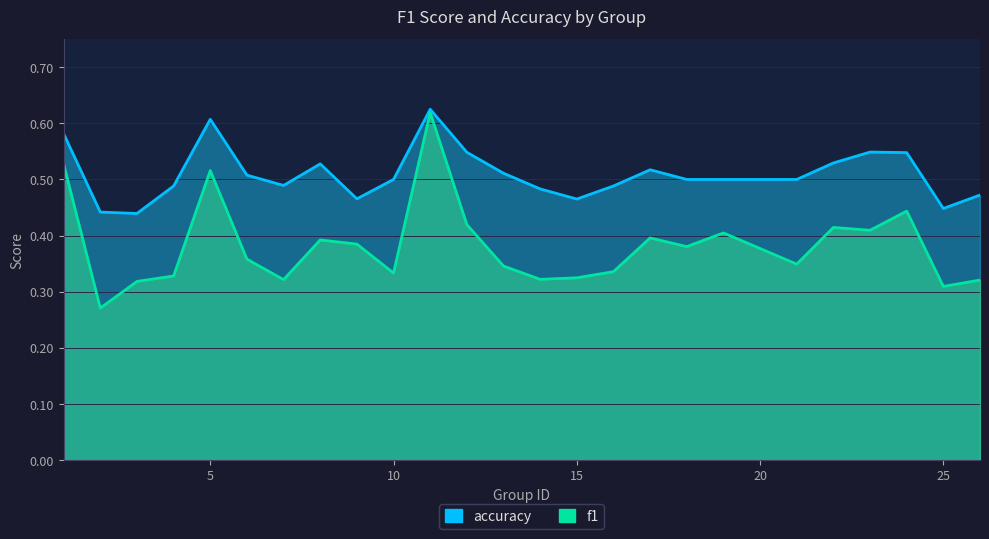

What is the sum of all f1 values?

9.5